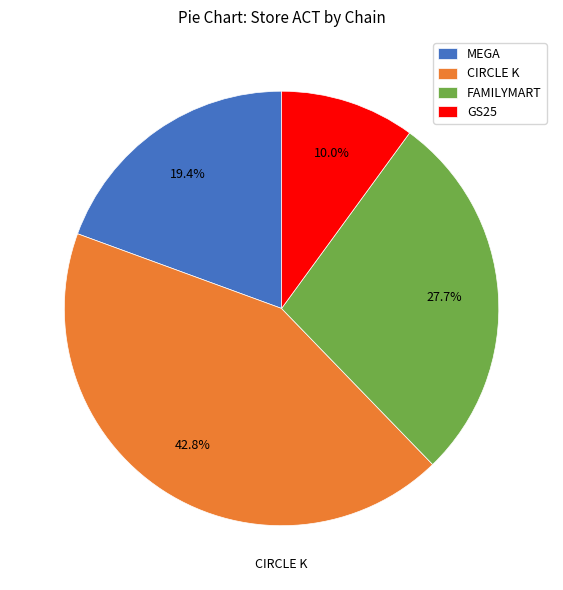

How many segments does this pie chart have?

4